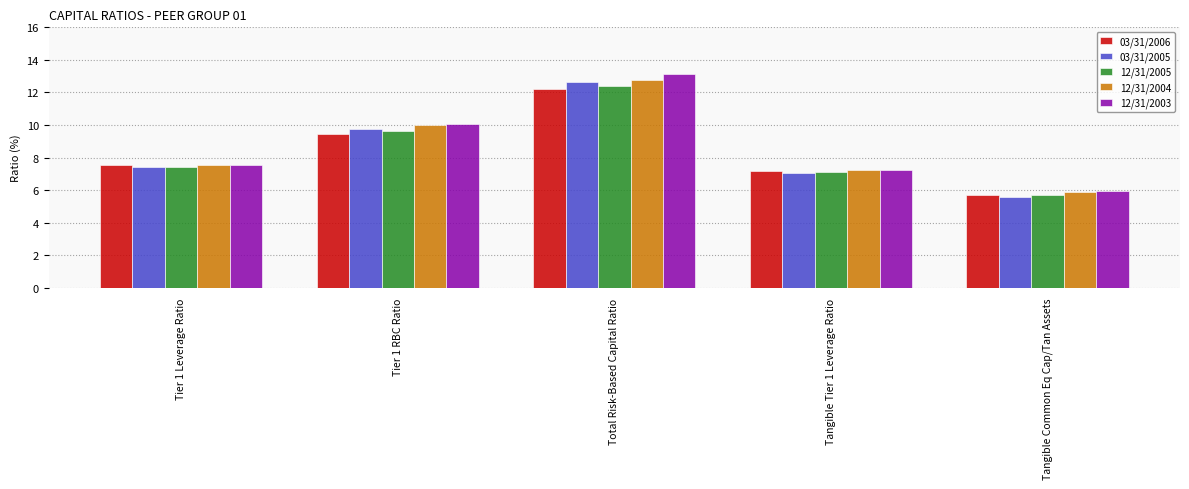

What is the sum of the 12/31/2005 values at Total Risk-Based Capital Ratio and Tangible Tier 1 Leverage Ratio?

19.5